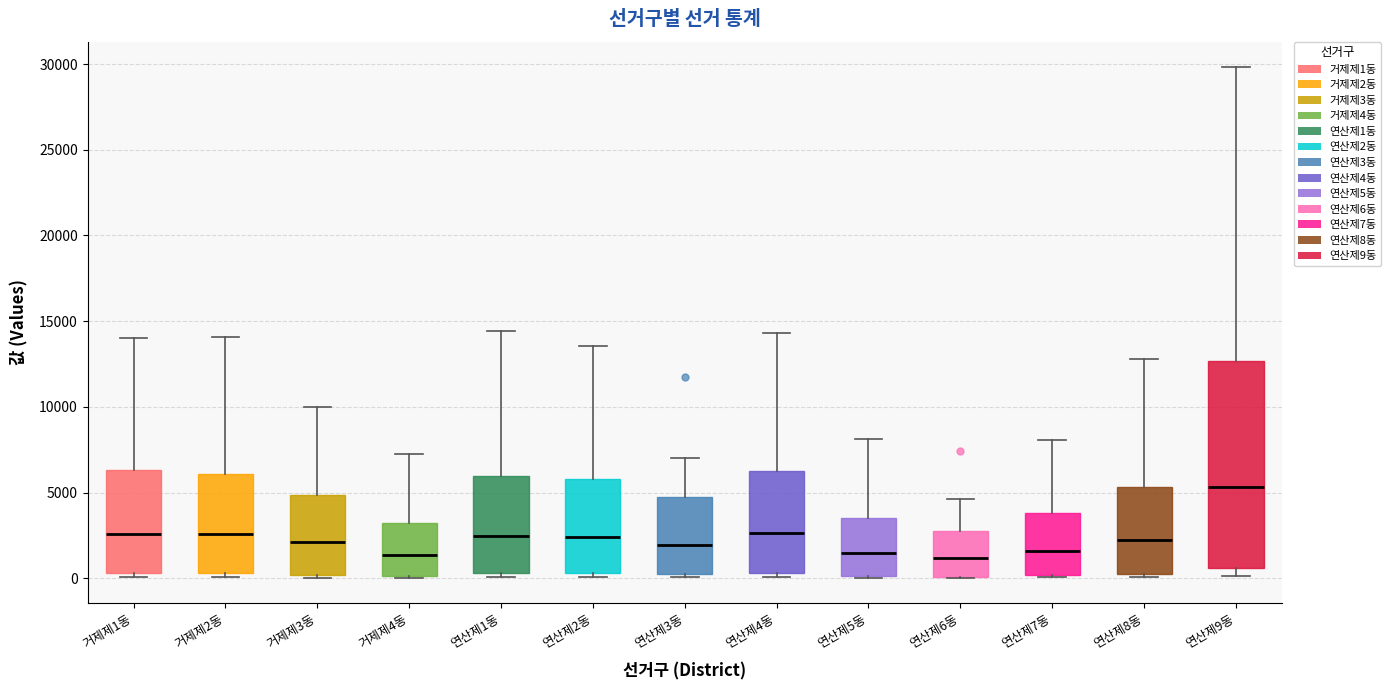

Reading left to right, read every box against the y-axis: the position of its median line, the range the box covers, and the ends of its whiskers. The values are not printed on the chart, so give them approximately, as read against the axis.

거제제1동: median 2500, box 500 to 6500, whiskers 0 to 14000
거제제2동: median 2500, box 500 to 6000, whiskers 0 to 14000
거제제3동: median 2000, box 0 to 5000, whiskers 0 (just below the box's lower edge) to 10000
거제제4동: median 1500, box 0 to 3000, whiskers 0 to 7500
연산제1동: median 2500, box 500 to 6000, whiskers 0 to 14500
연산제2동: median 2500, box 500 to 6000, whiskers 0 to 13500
연산제3동: median 2000, box 500 to 4500, whiskers 0 to 7000
연산제4동: median 2500, box 500 to 6500, whiskers 0 to 14500
연산제5동: median 1500, box 0 to 3500, whiskers 0 to 8000
연산제6동: median 1000, box 0 to 3000, whiskers 0 to 4500
연산제7동: median 1500, box 0 to 4000, whiskers 0 to 8000
연산제8동: median 2500, box 0 to 5500, whiskers 0 (just below the box's lower edge) to 13000
연산제9동: median 5500, box 500 to 12500, whiskers 0 to 30000